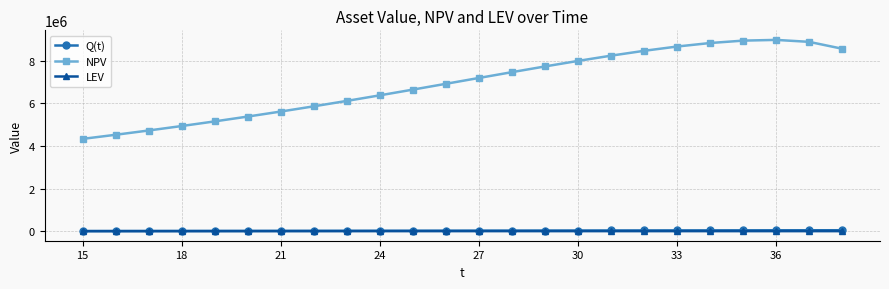

True or false: LEV and NPV intersect in this chart.

False